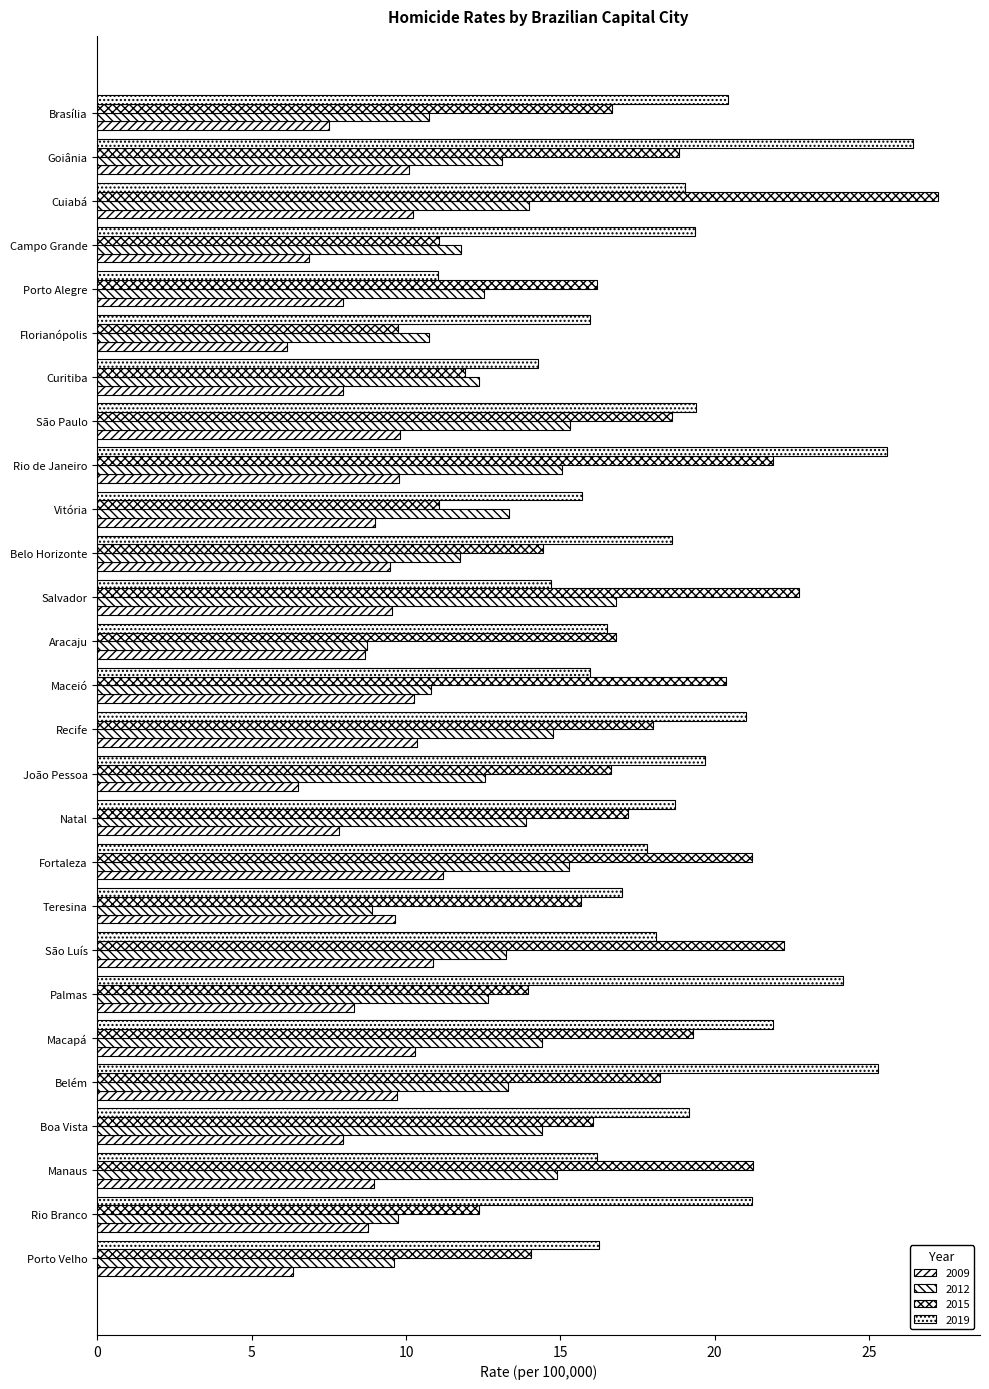

Reading left to right, what are all the values shown in this chart?

2009: Porto Velho=6.3	Rio Branco=8.8	Manaus=9.0	Boa Vista=8.0	Belém=9.7	Macapá=10.3	Palmas=8.3	São Luís=10.9	Teresina=9.6	Fortaleza=11.2	Natal=7.8	João Pessoa=6.5	Recife=10.4	Maceió=10.3	Aracaju=8.7	Salvador=9.5	Belo Horizonte=9.5	Vitória=9.0	Rio de Janeiro=9.8	São Paulo=9.8	Curitiba=8.0	Florianópolis=6.2	Porto Alegre=8.0	Campo Grande=6.9	Cuiabá=10.2	Goiânia=10.1	Brasília=7.5
2012: Porto Velho=9.6	Rio Branco=9.7	Manaus=14.9	Boa Vista=14.4	Belém=13.3	Macapá=14.4	Palmas=12.7	São Luís=13.2	Teresina=8.9	Fortaleza=15.3	Natal=13.9	João Pessoa=12.6	Recife=14.8	Maceió=10.8	Aracaju=8.7	Salvador=16.8	Belo Horizonte=11.7	Vitória=13.3	Rio de Janeiro=15.1	São Paulo=15.3	Curitiba=12.4	Florianópolis=10.8	Porto Alegre=12.5	Campo Grande=11.8	Cuiabá=14.0	Goiânia=13.1	Brasília=10.7
2015: Porto Velho=14.0	Rio Branco=12.3	Manaus=21.2	Boa Vista=16.1	Belém=18.2	Macapá=19.3	Palmas=13.9	São Luís=22.2	Teresina=15.7	Fortaleza=21.2	Natal=17.2	João Pessoa=16.6	Recife=18.0	Maceió=20.4	Aracaju=16.8	Salvador=22.7	Belo Horizonte=14.4	Vitória=11.1	Rio de Janeiro=21.9	São Paulo=18.6	Curitiba=11.9	Florianópolis=9.7	Porto Alegre=16.2	Campo Grande=11.1	Cuiabá=27.2	Goiânia=18.9	Brasília=16.7
2019: Porto Velho=16.2	Rio Branco=21.2	Manaus=16.2	Boa Vista=19.2	Belém=25.3	Macapá=21.9	Palmas=24.2	São Luís=18.1	Teresina=17.0	Fortaleza=17.8	Natal=18.7	João Pessoa=19.7	Recife=21.0	Maceió=16.0	Aracaju=16.5	Salvador=14.7	Belo Horizonte=18.6	Vitória=15.7	Rio de Janeiro=25.6	São Paulo=19.4	Curitiba=14.3	Florianópolis=16.0	Porto Alegre=11.0	Campo Grande=19.4	Cuiabá=19.1	Goiânia=26.4	Brasília=20.4